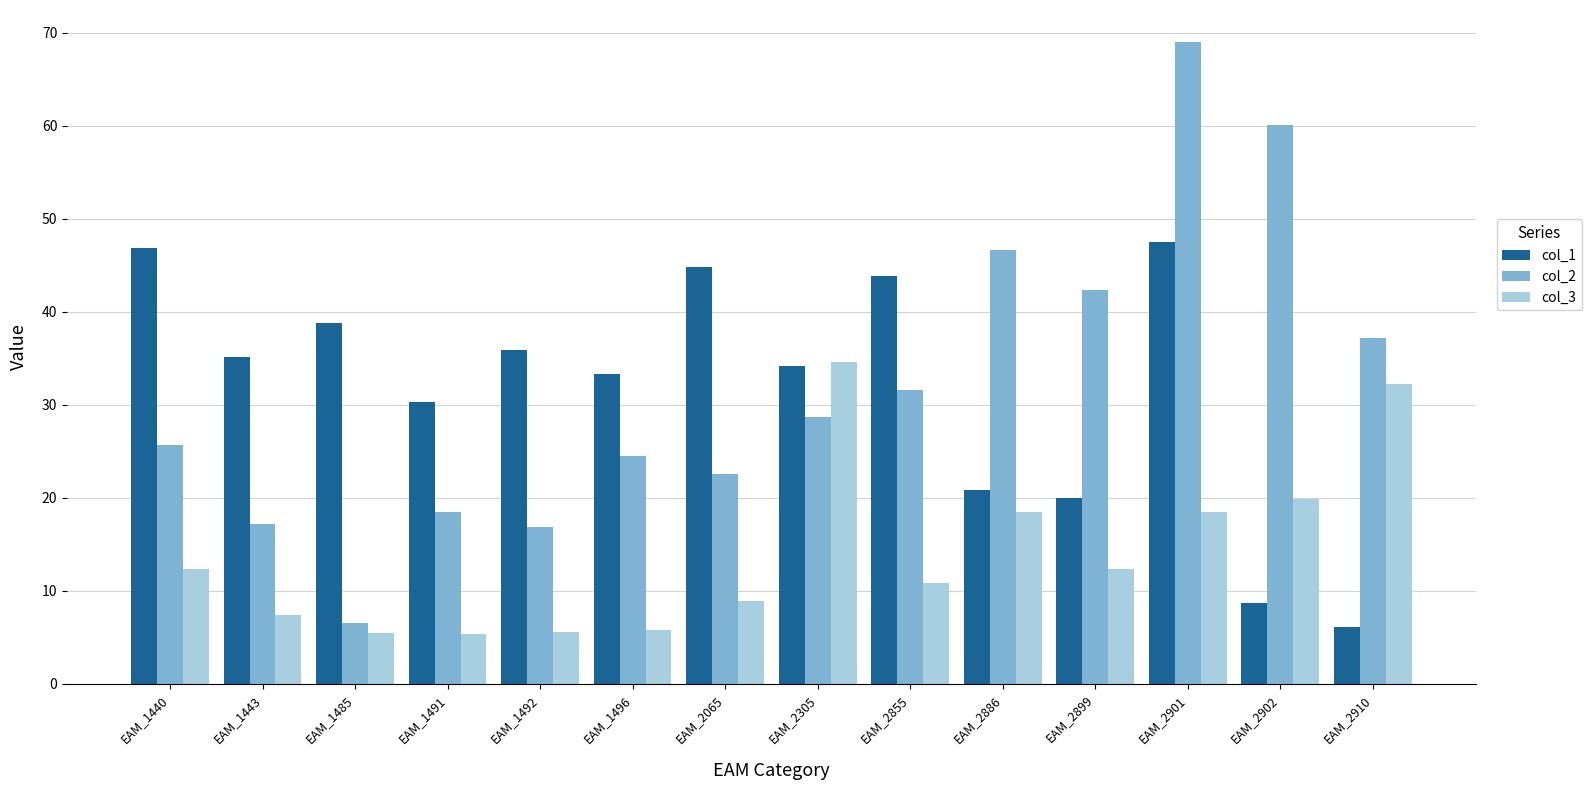

The col_1 series shows 20.0 at EAM_1491. True or false?

False